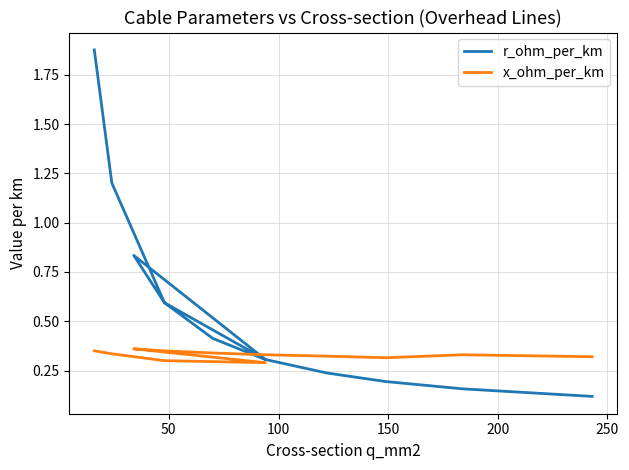

How many categories are shown in the chart?

12